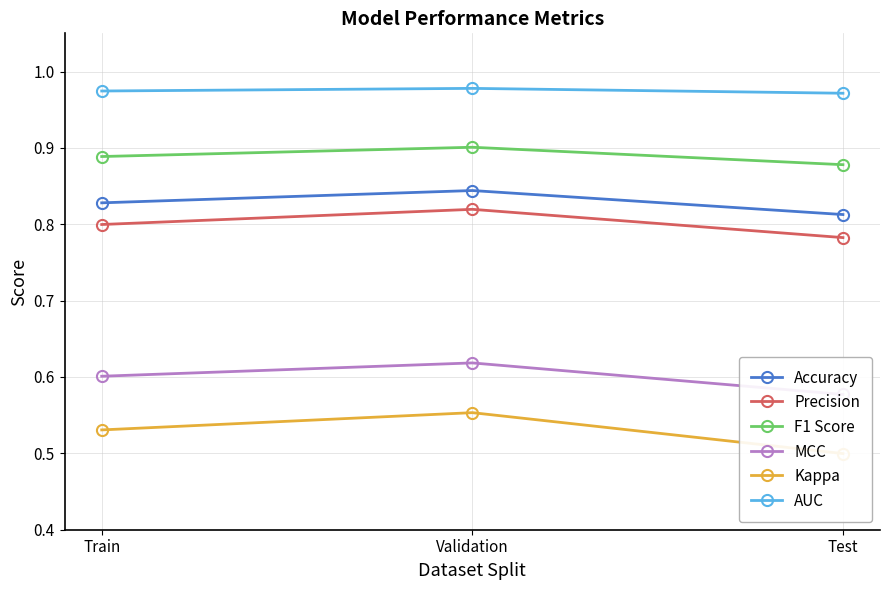

What are all the series names shown in the legend?

Accuracy, Precision, F1 Score, MCC, Kappa, AUC